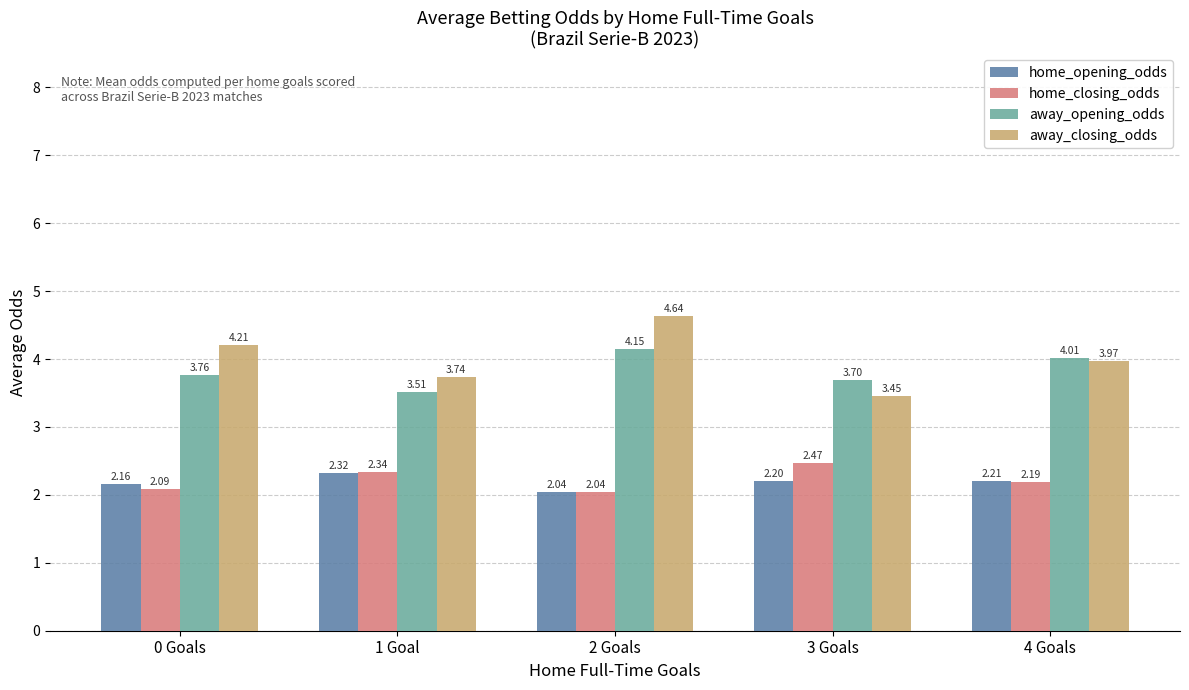

Which label corresponds to the largest value in the chart?

2 Goals